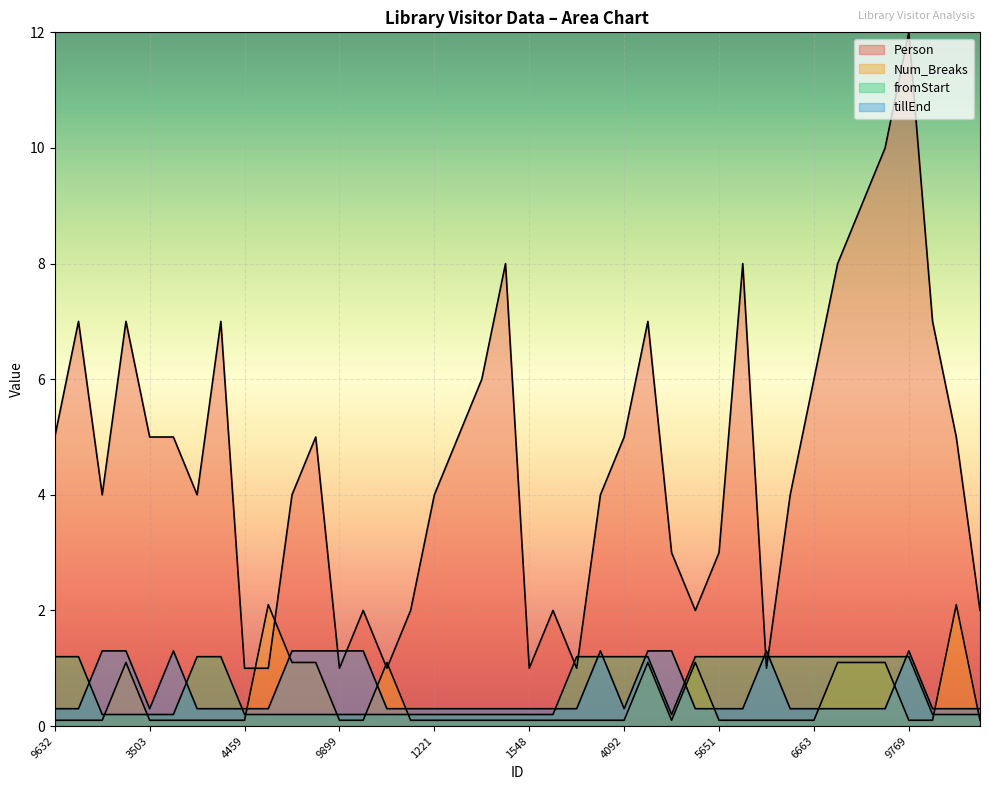

What is the label of the 29th point from the right?

7913